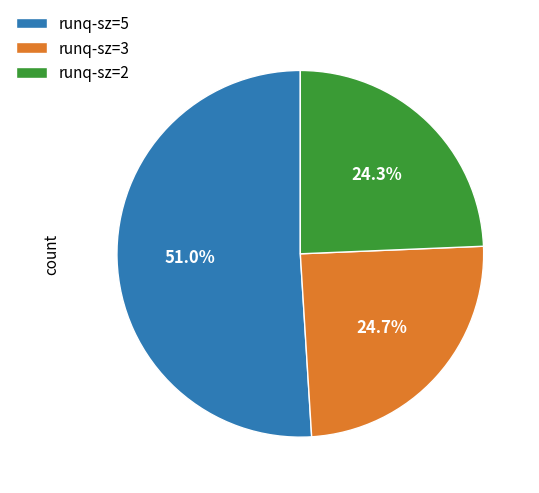

Which has a higher value, runq-sz=2 or runq-sz=5?

runq-sz=5